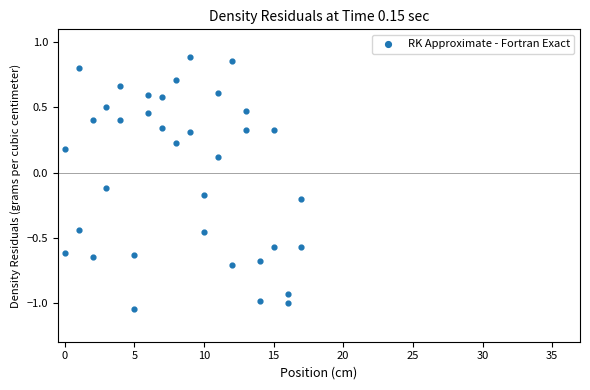

What is the range of X values (max minus min)?

17.0